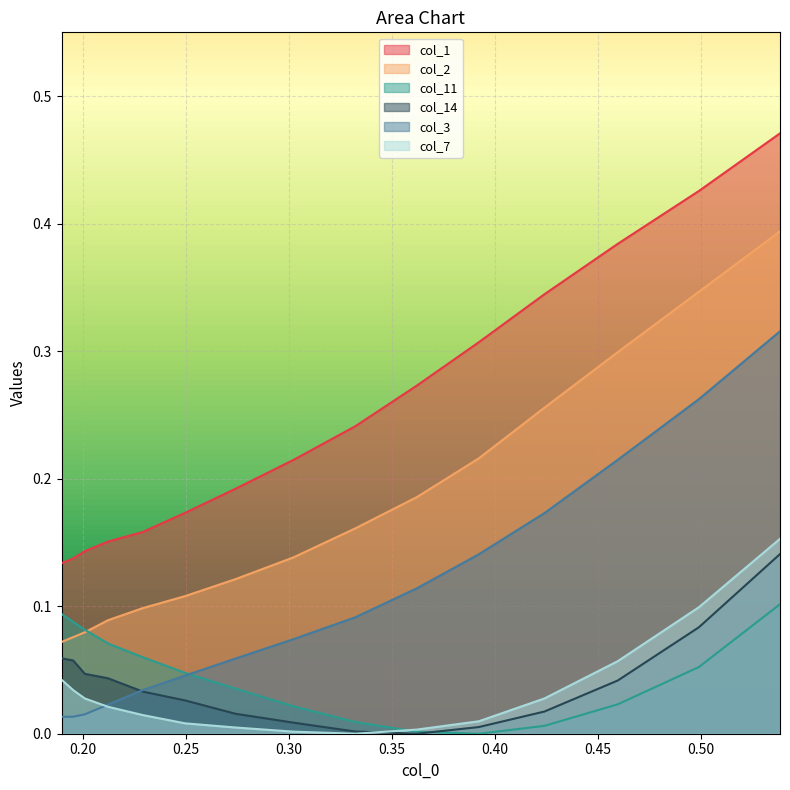

Which series has the largest total across all categories?

col_1